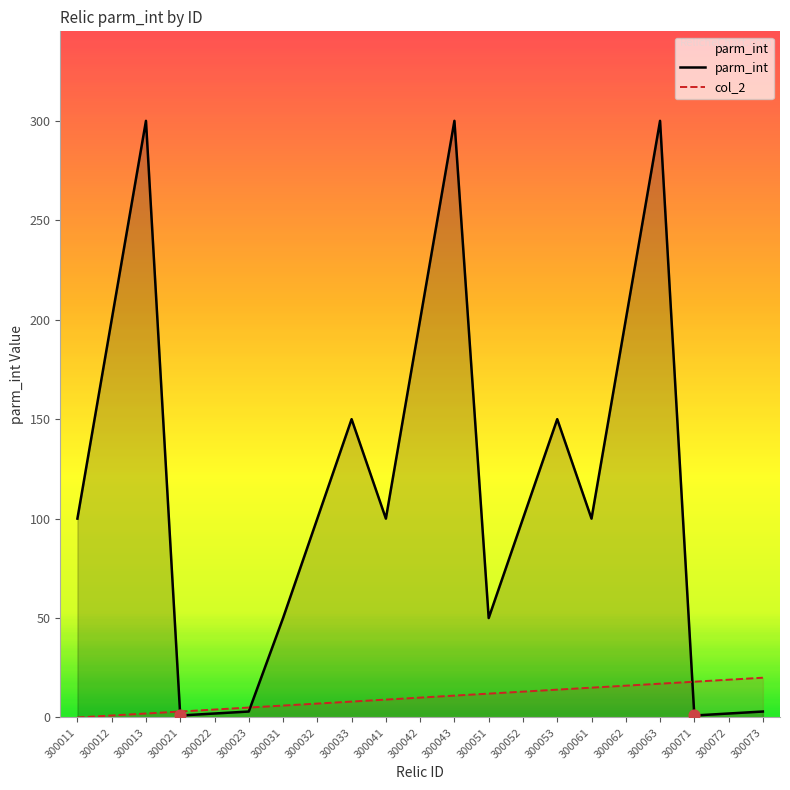

What are all the series names shown in the legend?

parm_int, col_2